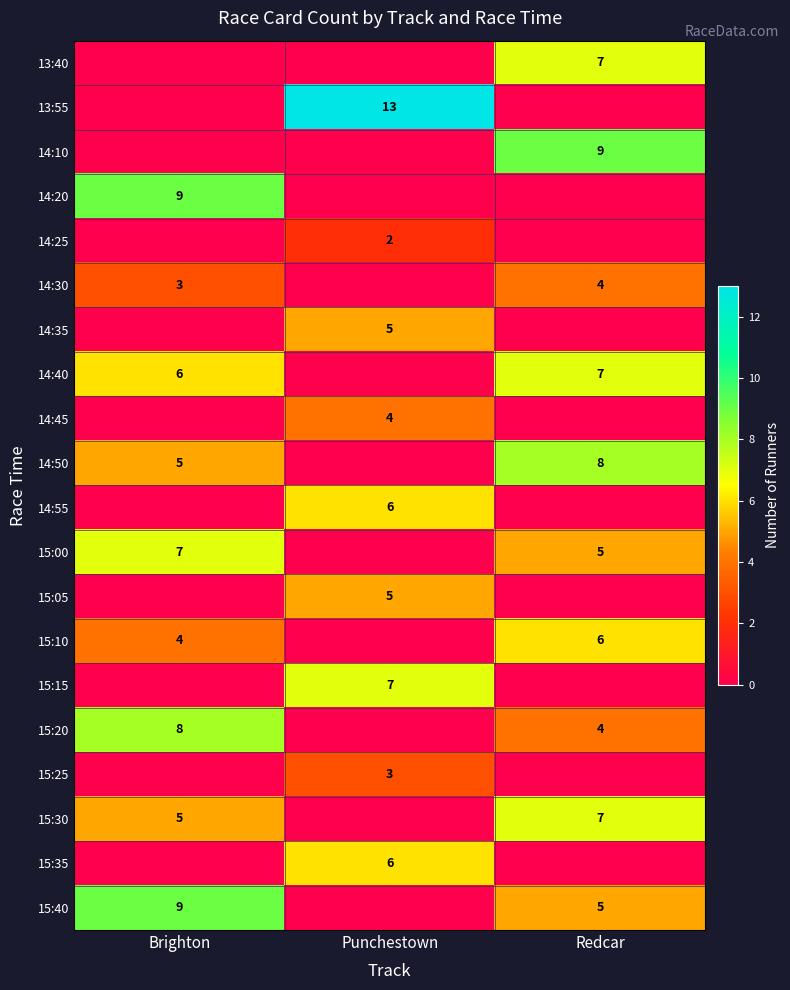

The value of 15:15 at Punchestown is 10. True or false?

False